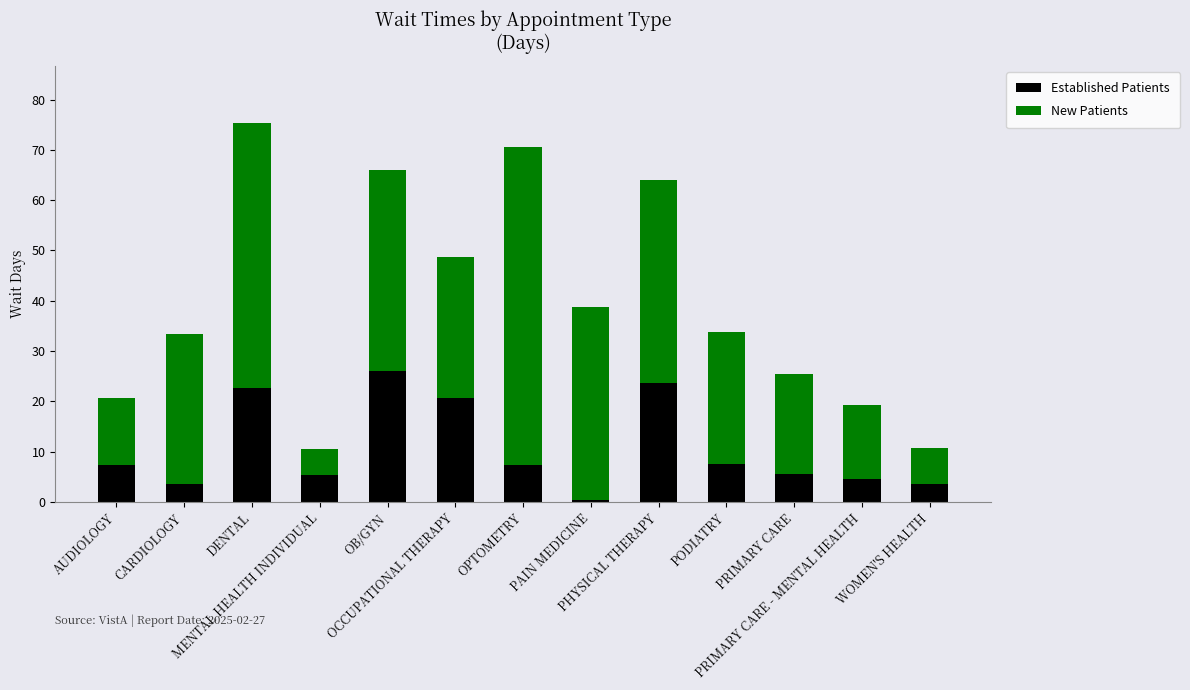

How many data points in Established Patients are above 7?

7